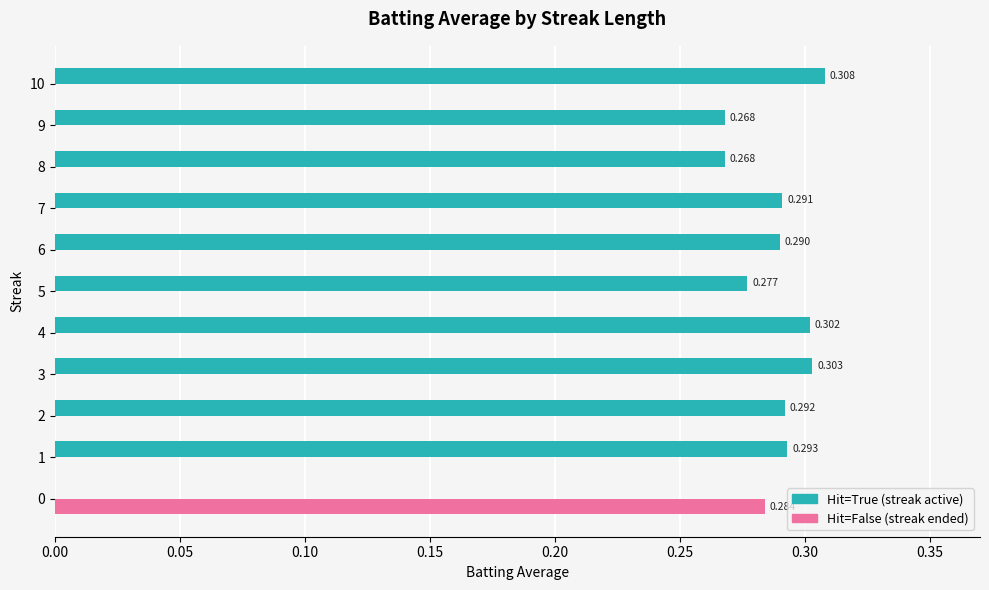

Between 6 and 8, which series saw the biggest shift?

Hit=True (streak active)